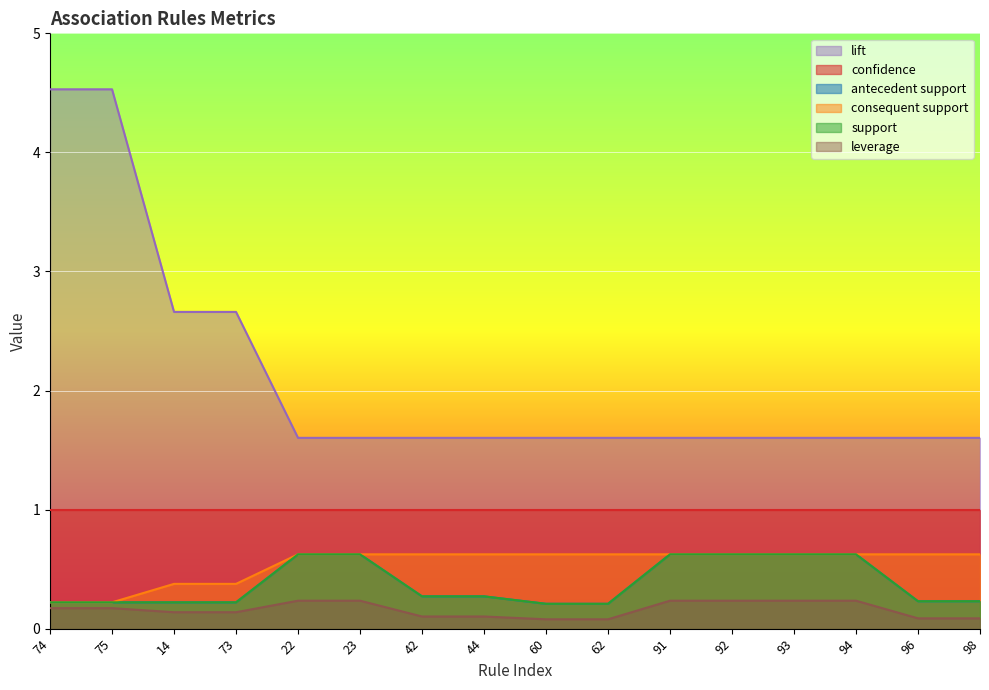

The value of antecedent support at 22 is 0.9. True or false?

False